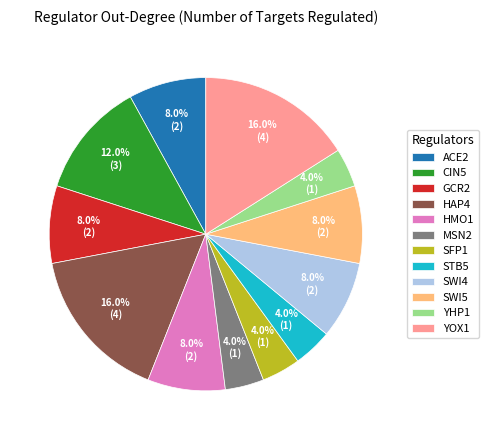

What percentage is the SFP1 slice, to the nearest percent?

4%